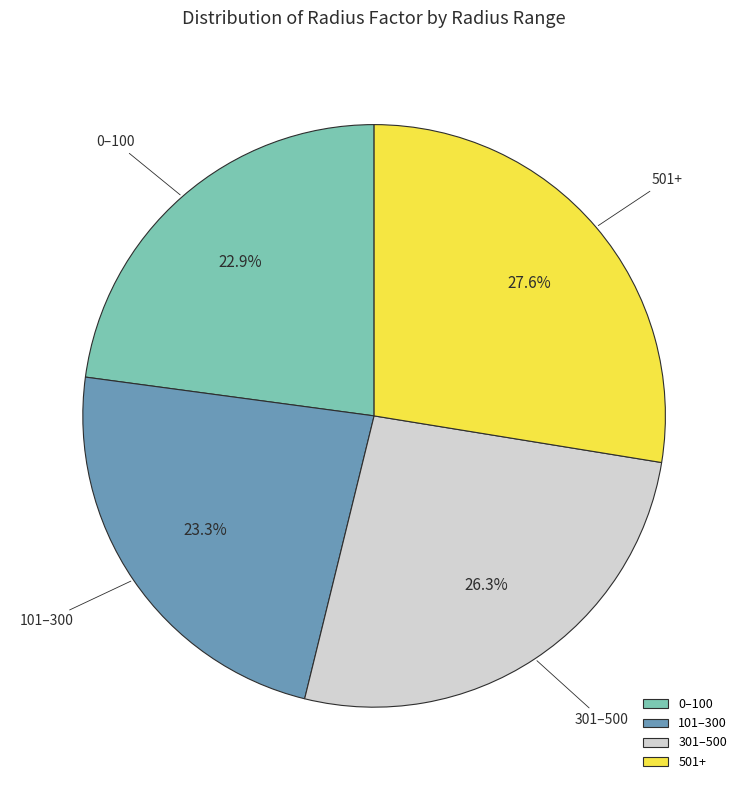

To the nearest percent, what percentage of the pie is 101?

23%